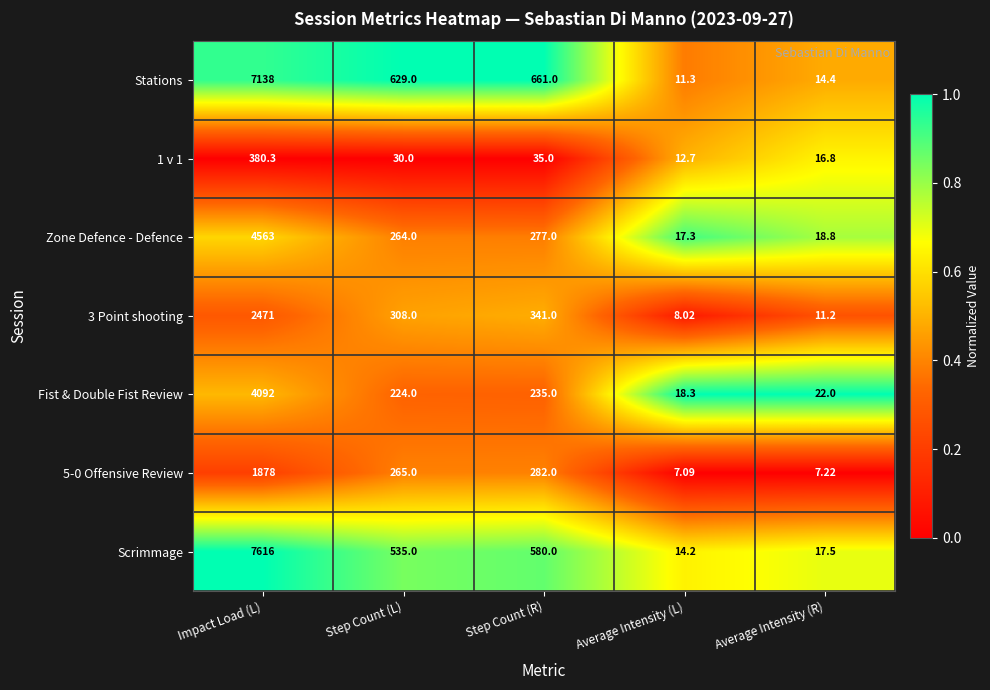

List the labels in order of 1 v 1 value, smallest first.

Average Intensity (L), Average Intensity (R), Step Count (L), Step Count (R), Impact Load (L)